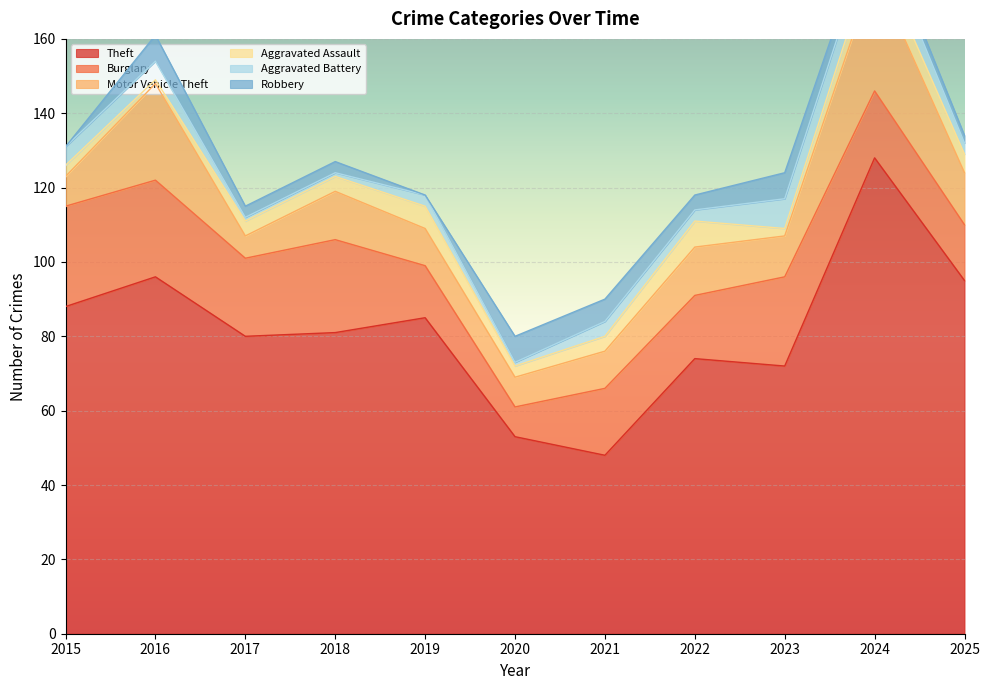

Reading left to right, what are all the values shown in this chart?

Theft: 88	96	80	81	85	53	48	74	72	128	95
Burglary: 27	26	21	25	14	8	18	17	24	18	15
Motor Vehicle Theft: 8	26	6	13	10	8	10	13	11	32	14
Aggravated Assault: 3	1	4	4	6	3	4	7	2	6	5
Aggravated Battery: 5	5	1	1	3	1	4	3	8	7	3
Robbery: 0	7	3	3	0	7	6	4	7	3	2